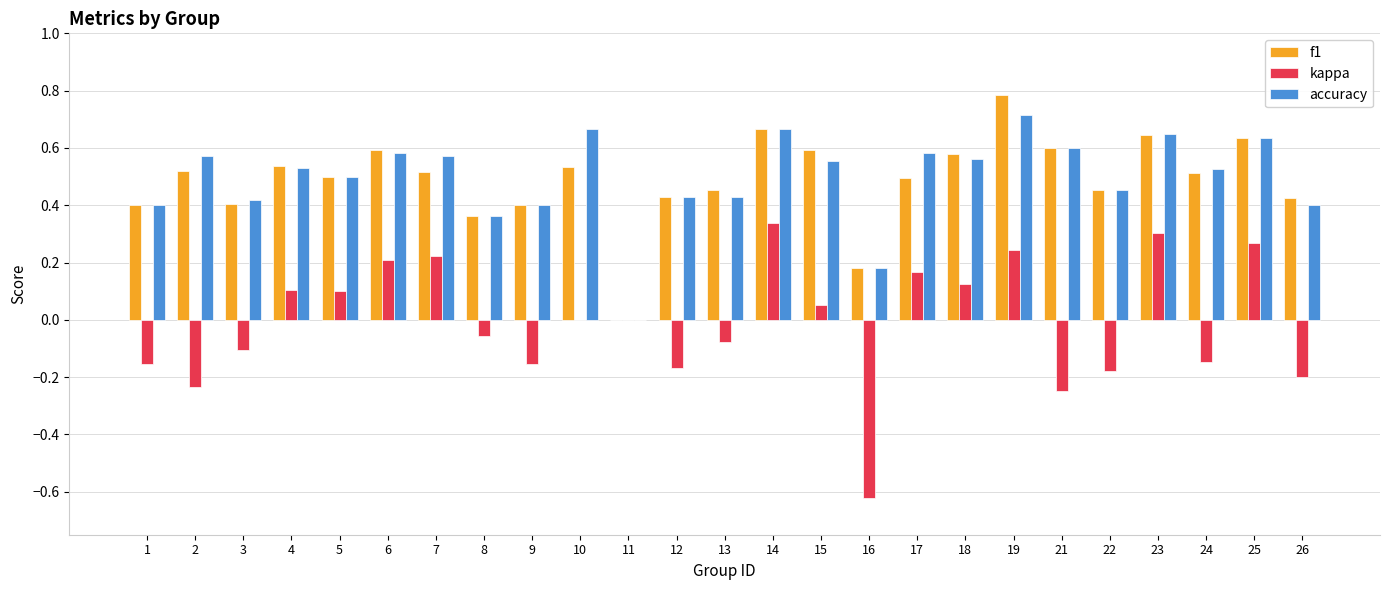

Which label corresponds to the largest value in the chart?

19